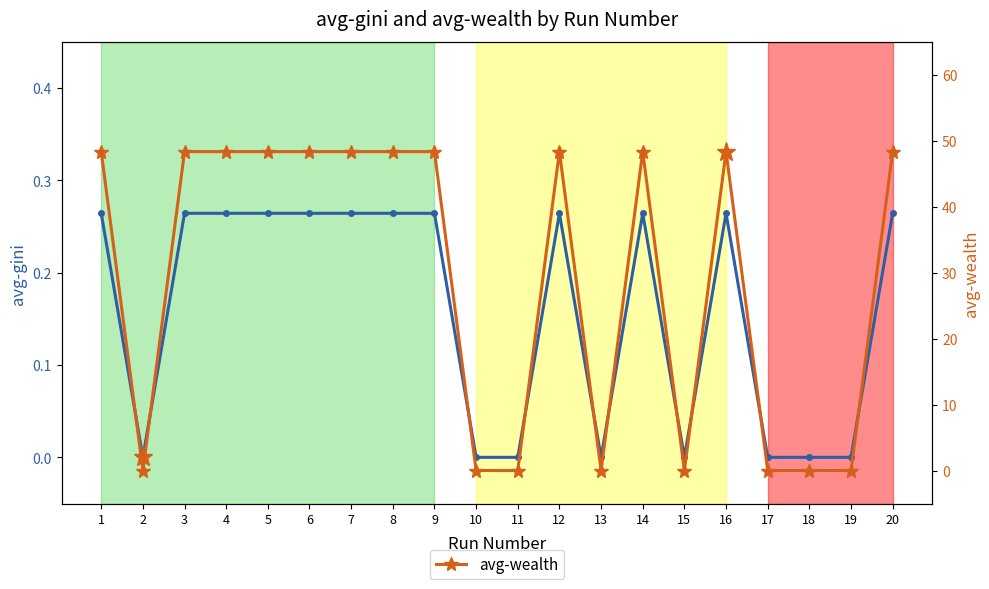

What is the maximum value for avg-wealth?

48.3